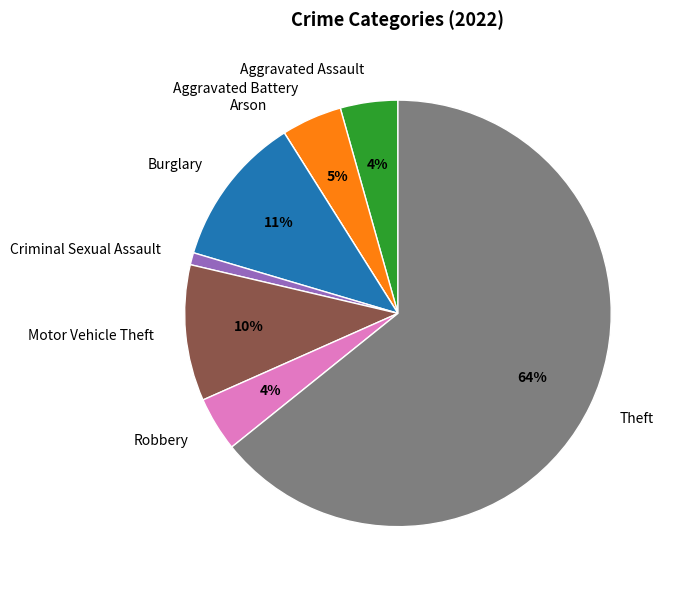

What percentage is the Aggravated Battery slice, to the nearest percent?

5%